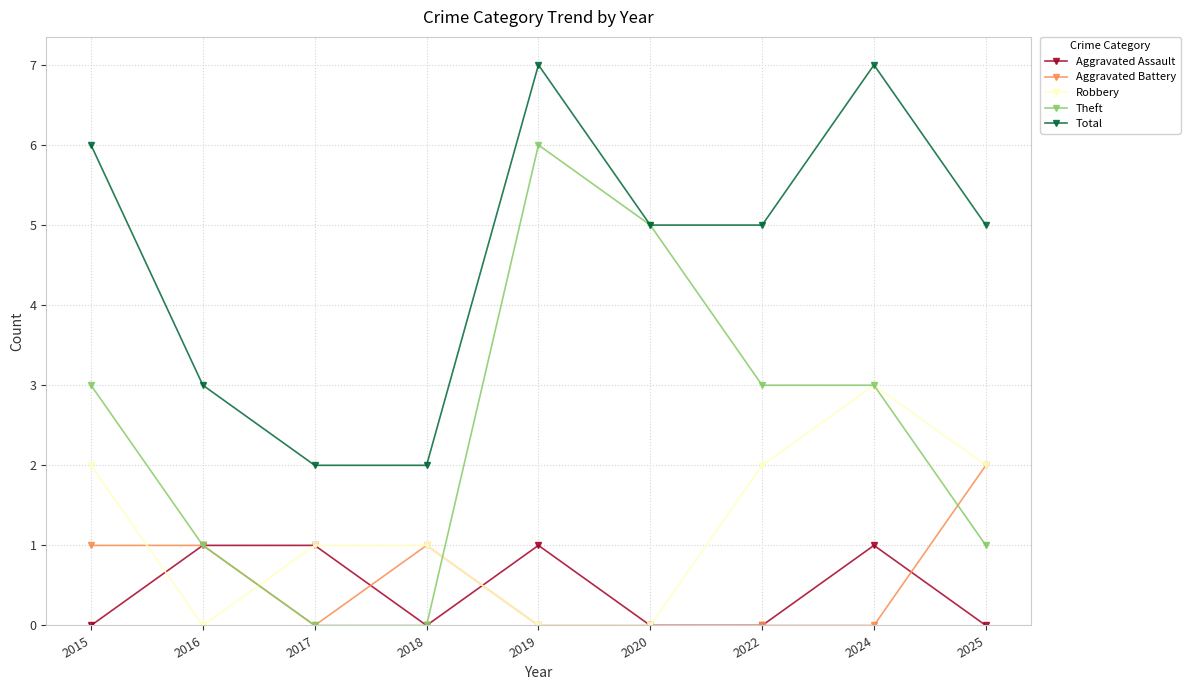

What is the difference between the maximum and minimum values in the Total series?

5